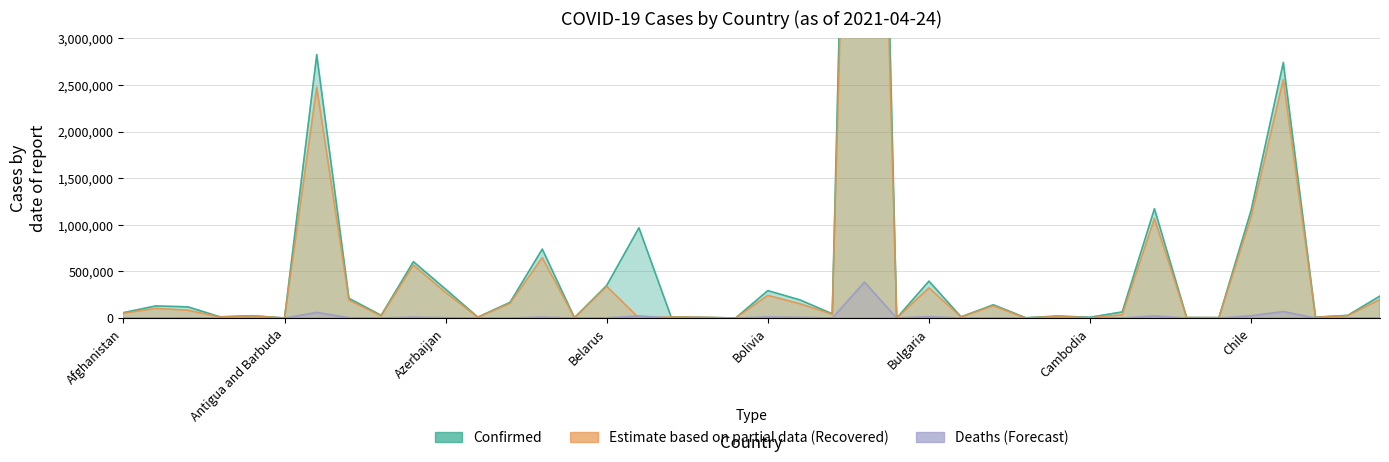

True or false: Deaths has a value of 991 at Cameroon.

True